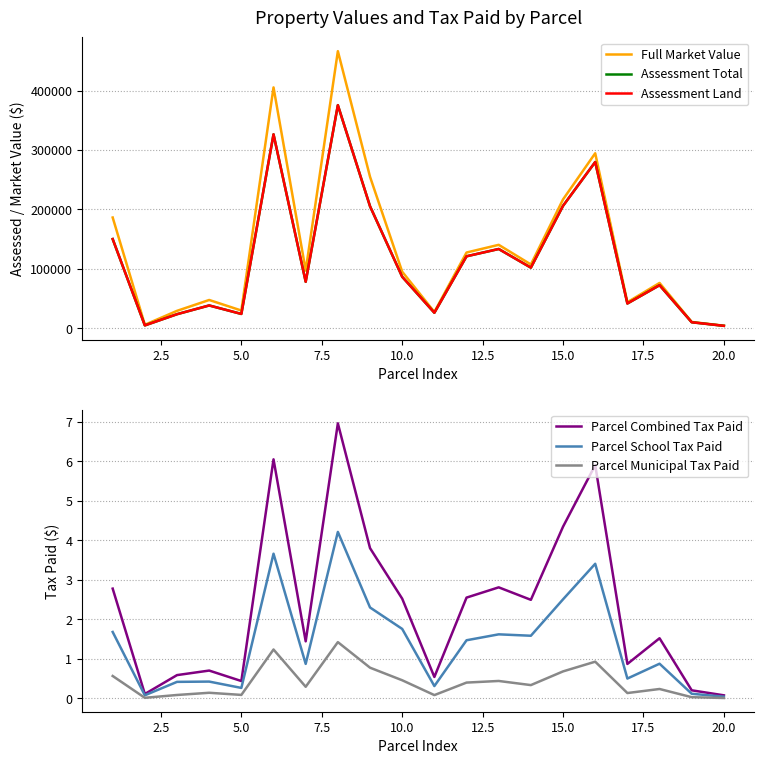

What is the highest value of the Parcel Combined Tax Paid series?

7.0